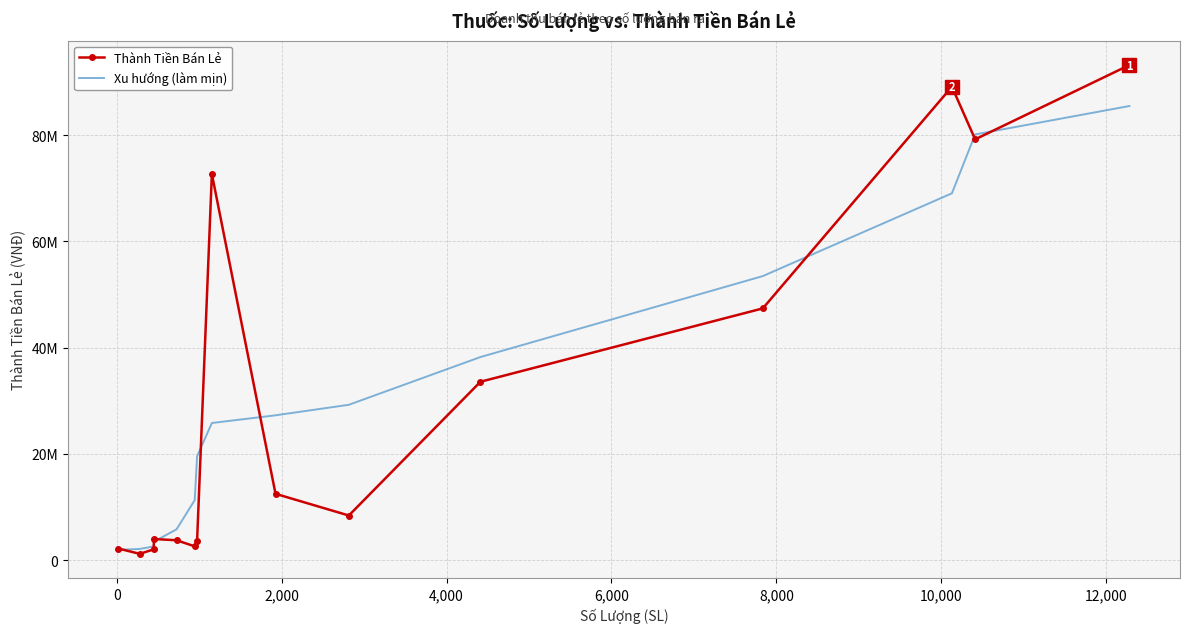

What are all the series names shown in the legend?

Thành Tiền Bán Lẻ, Xu hướng (làm mịn)